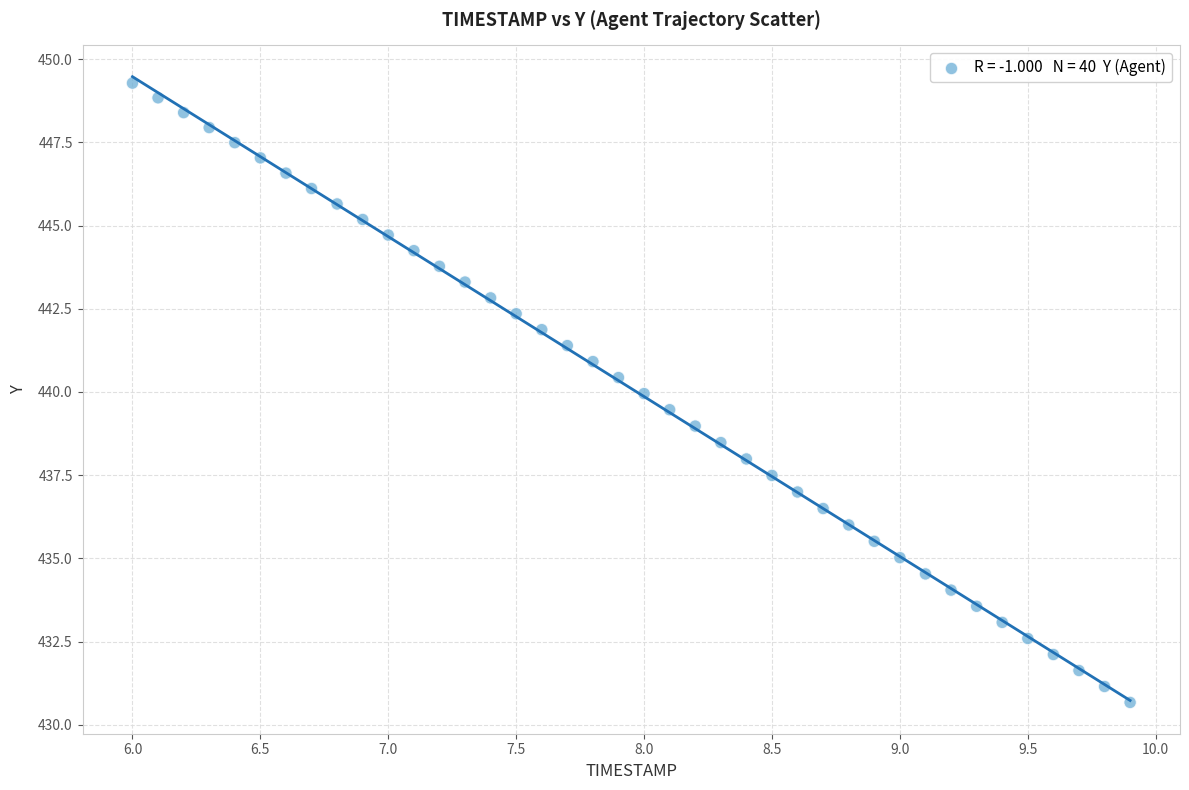

What is the range of Y values (max minus min)?

18.6